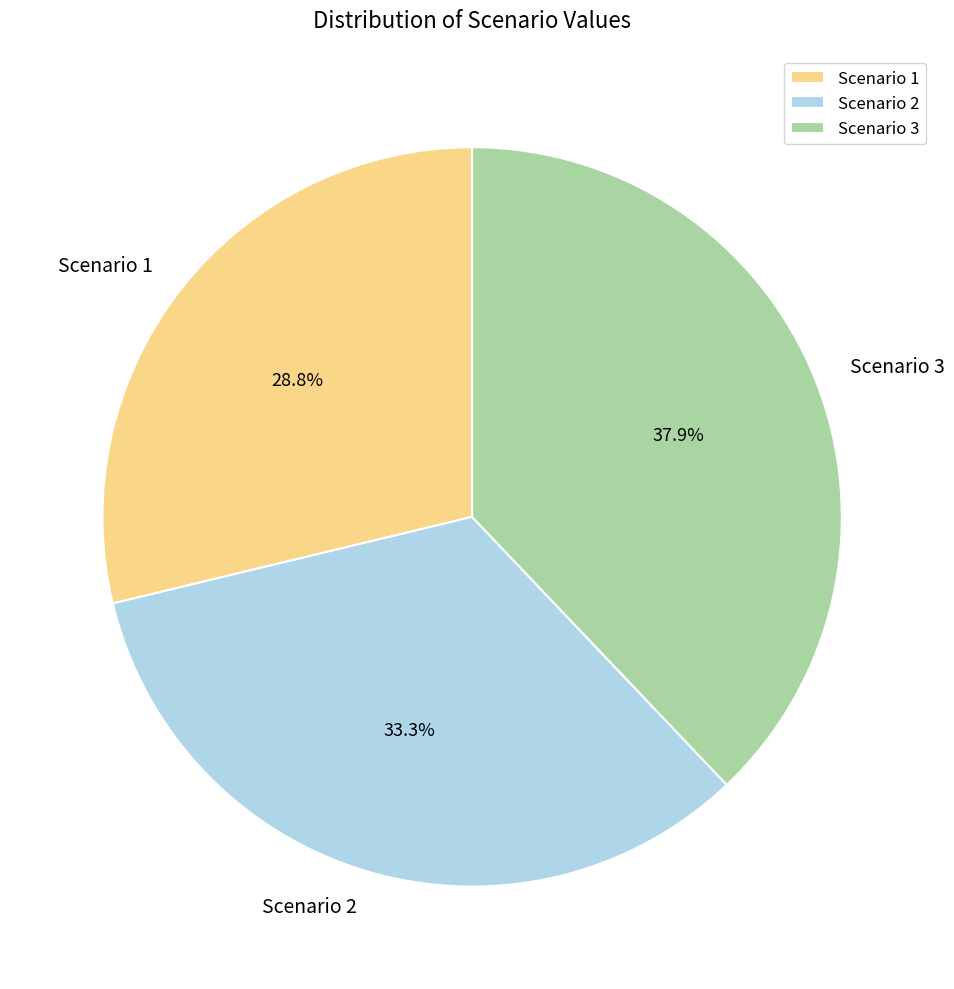

What is the largest slice in the pie chart?

Scenario 3